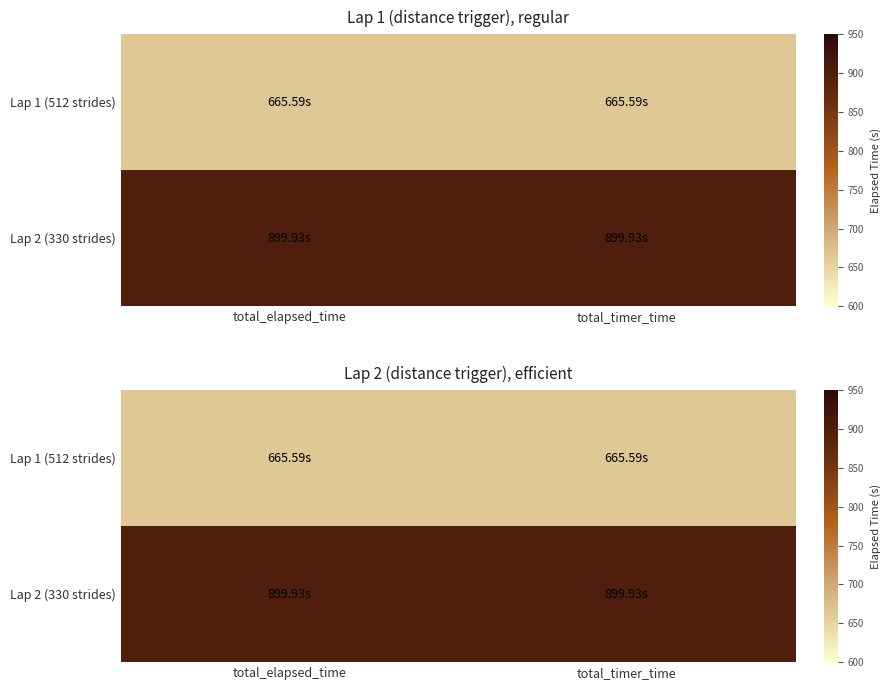

Between total_elapsed_time and total_timer_time, which is larger?

total_elapsed_time